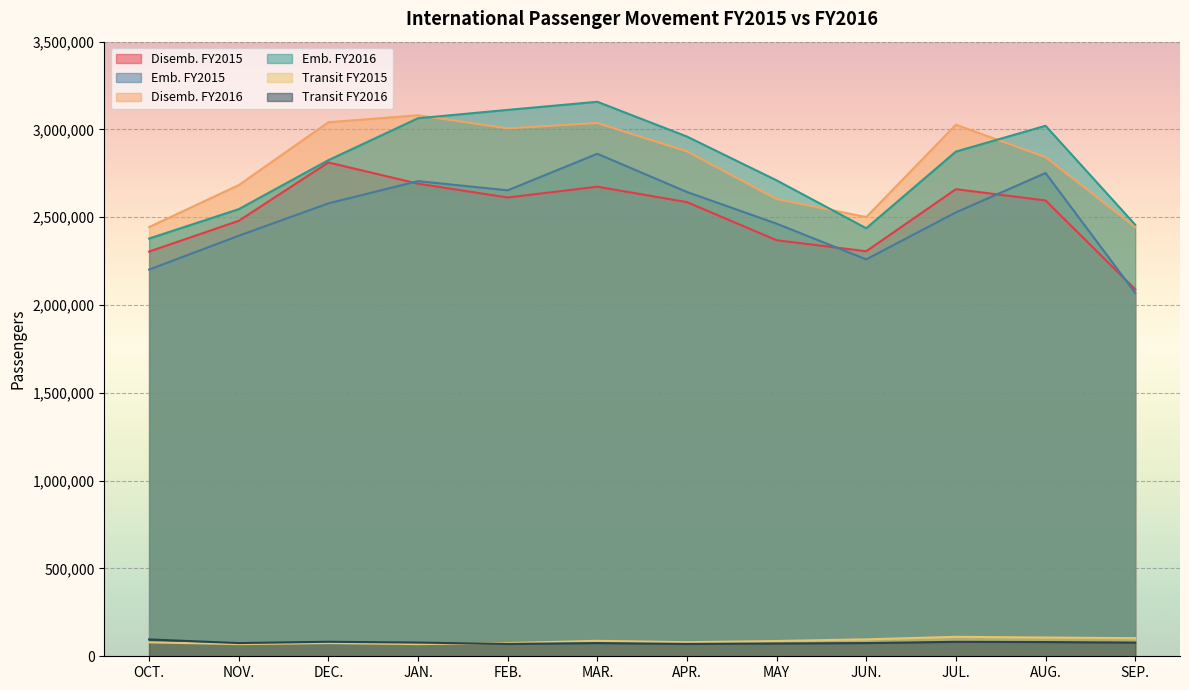

What is the difference between the second highest and second lowest values in the Emb. FY2016 series?

674028